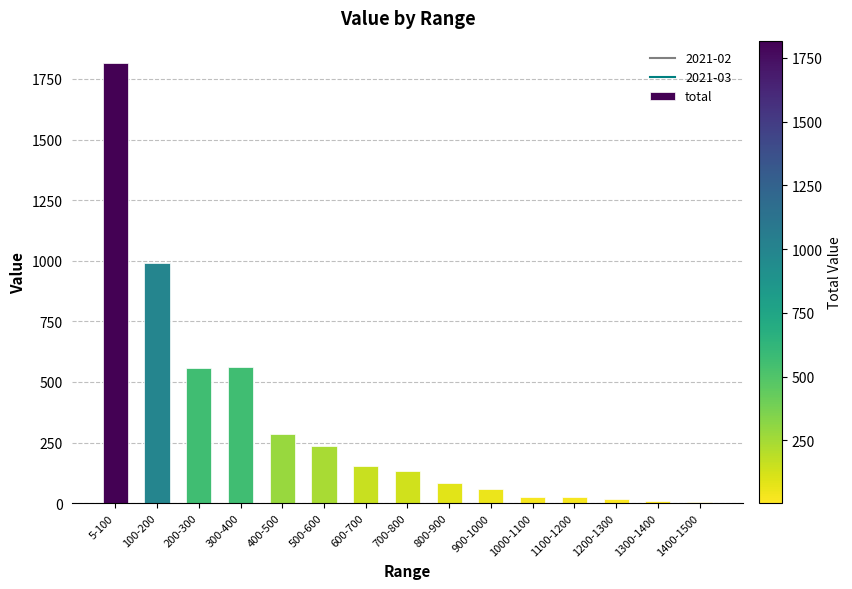

Which category has the highest value across all series?

5-100